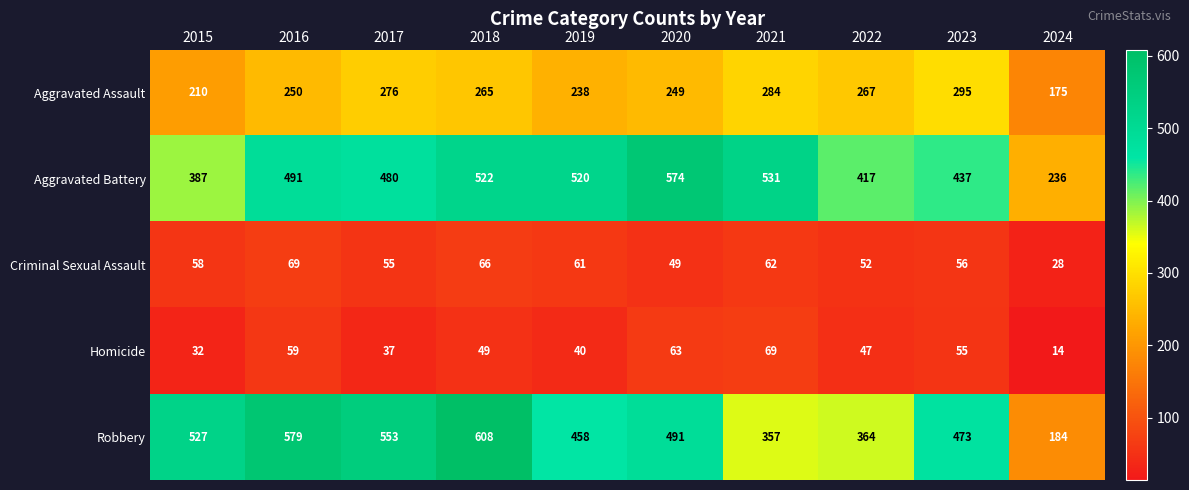

At which label does Aggravated Battery reach its peak?

2020